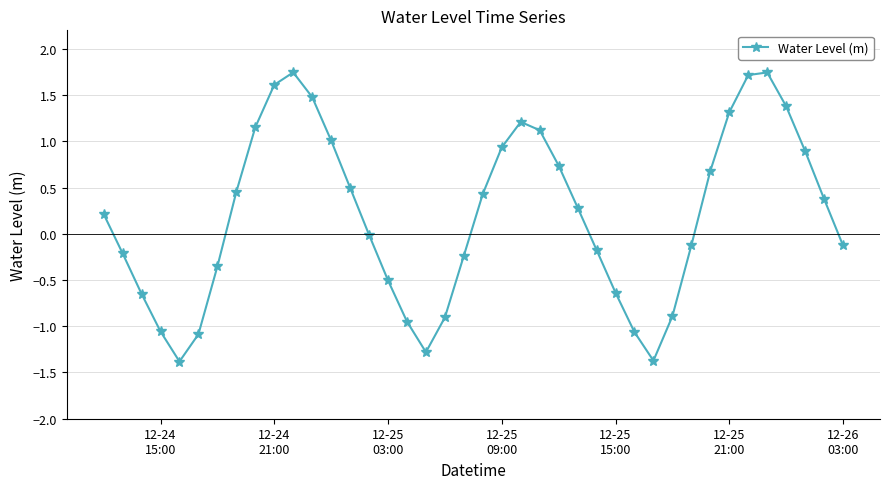

Count the number of categories in the chart.

40